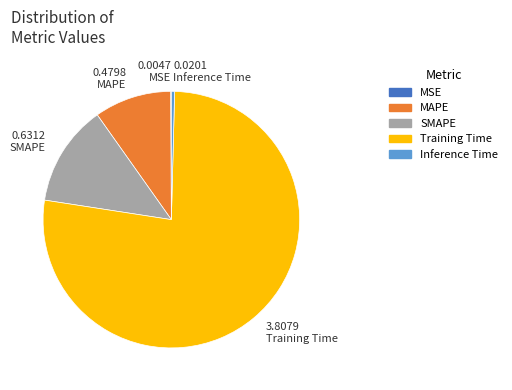

Which category has the biggest portion of the pie?

Training Time